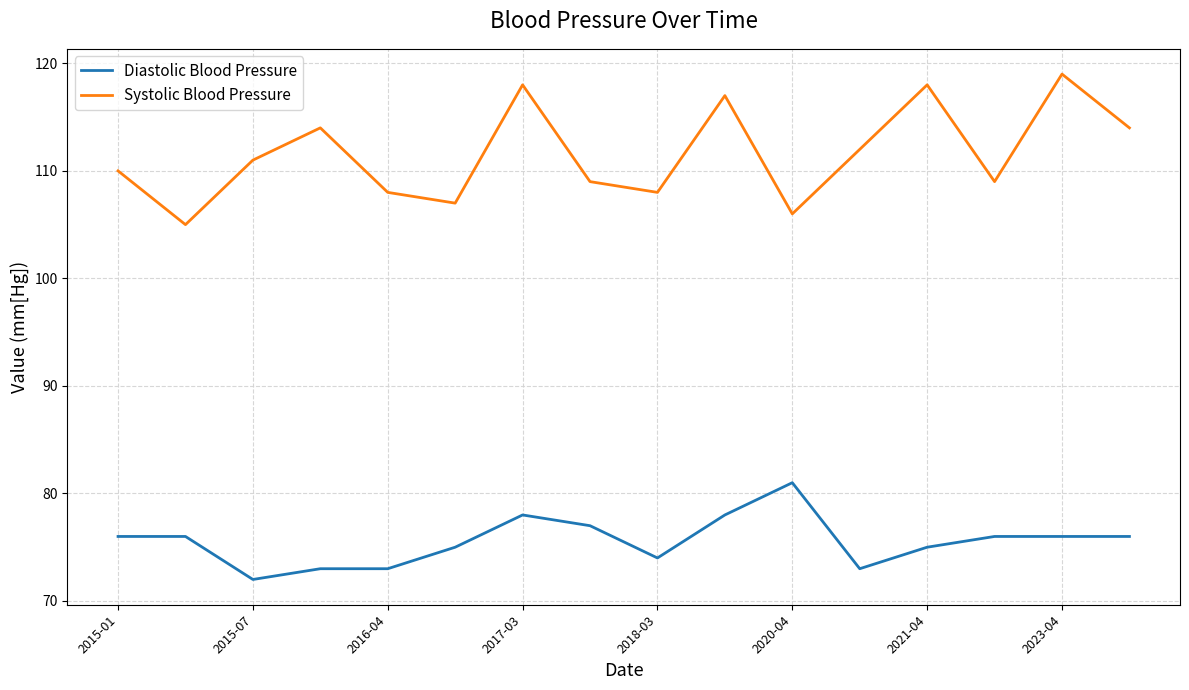

Which series has the widest spread of values?

Systolic Blood Pressure